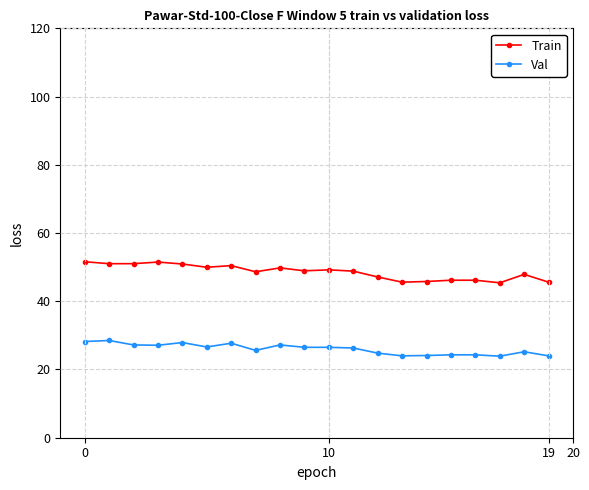

What is the maximum value shown in the chart?

51.6